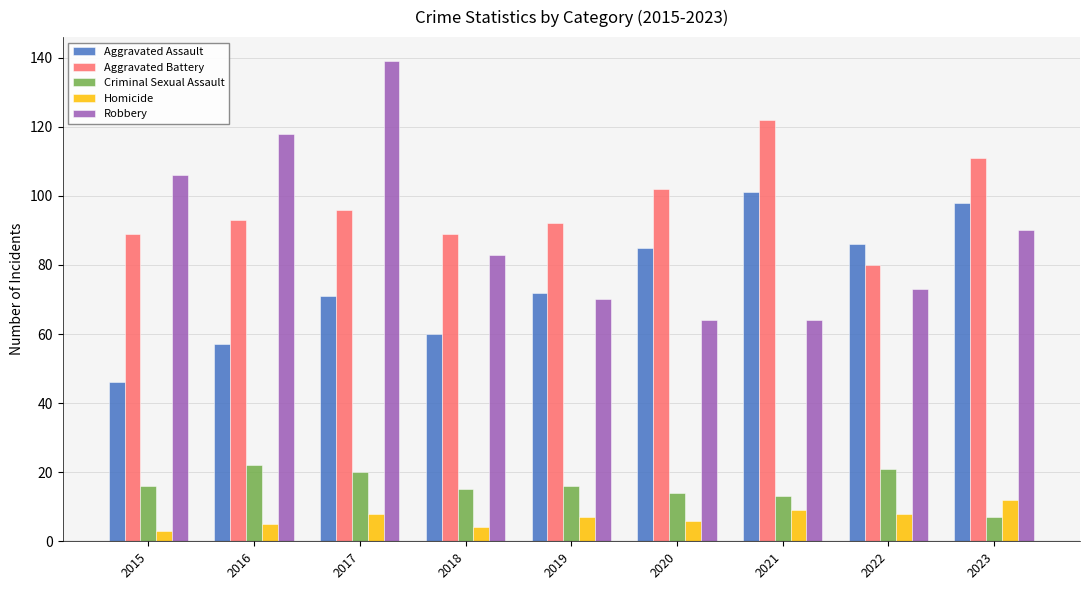

Rank the series by their maximum value, from highest to lowest.

Robbery, Aggravated Battery, Aggravated Assault, Criminal Sexual Assault, Homicide